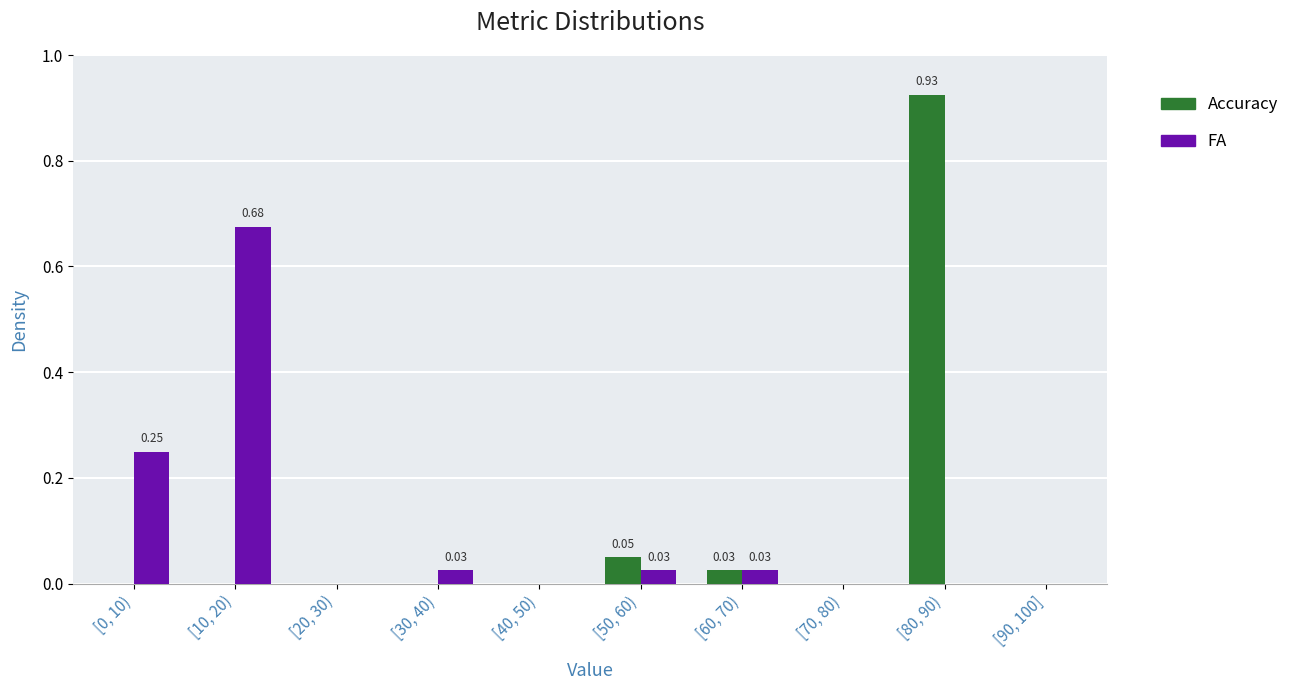

At which category is the sum across all series the highest?

[80, 90)